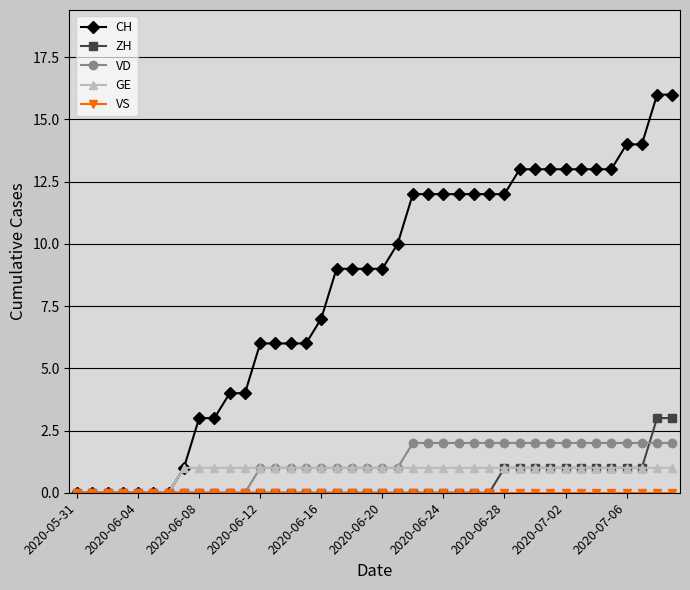

At how many categories does at least one series exceed 8?

23